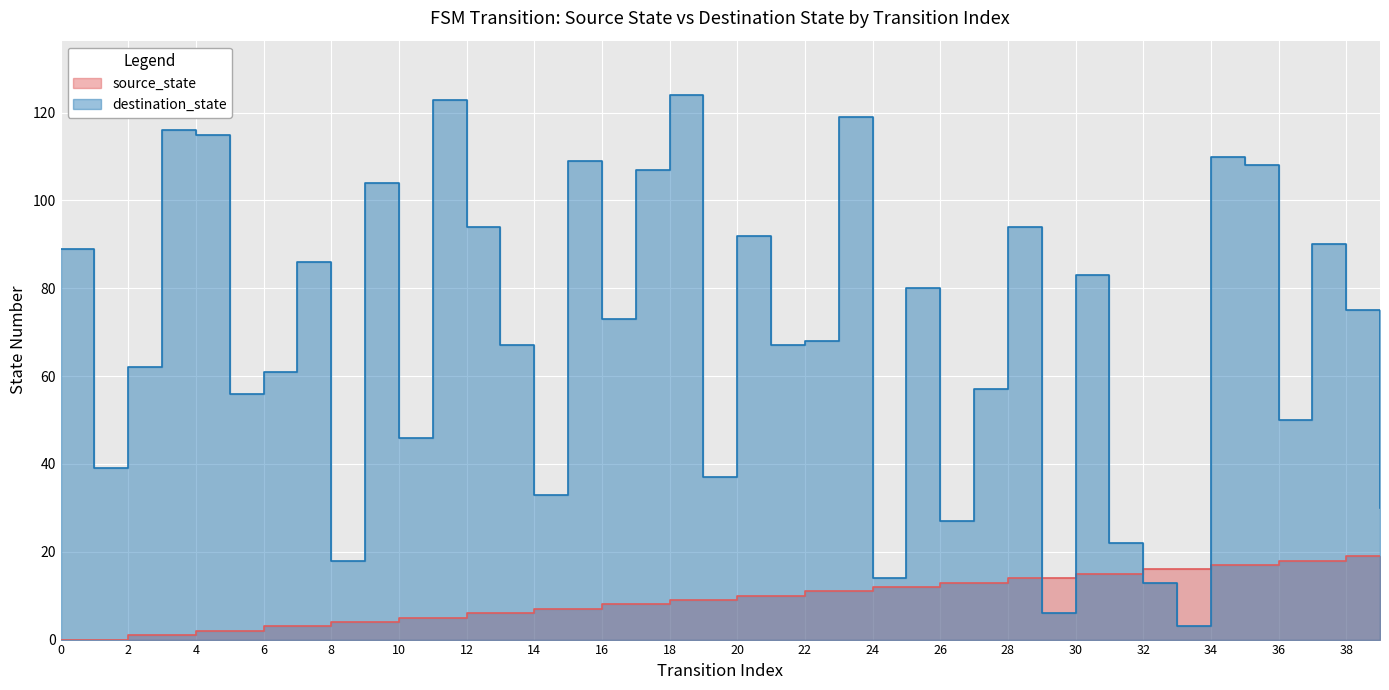

Reading left to right, extract all data points from this chart.

source_state: 0	0	1	1	2	2	3	3	4	4	5	5	6	6	7	7	8	8	9	9	10	10	11	11	12	12	13	13	14	14	15	15	16	16	17	17	18	18	19	19
destination_state: 89	39	62	116	115	56	61	86	18	104	46	123	94	67	33	109	73	107	124	37	92	67	68	119	14	80	27	57	94	6	83	22	13	3	110	108	50	90	75	30